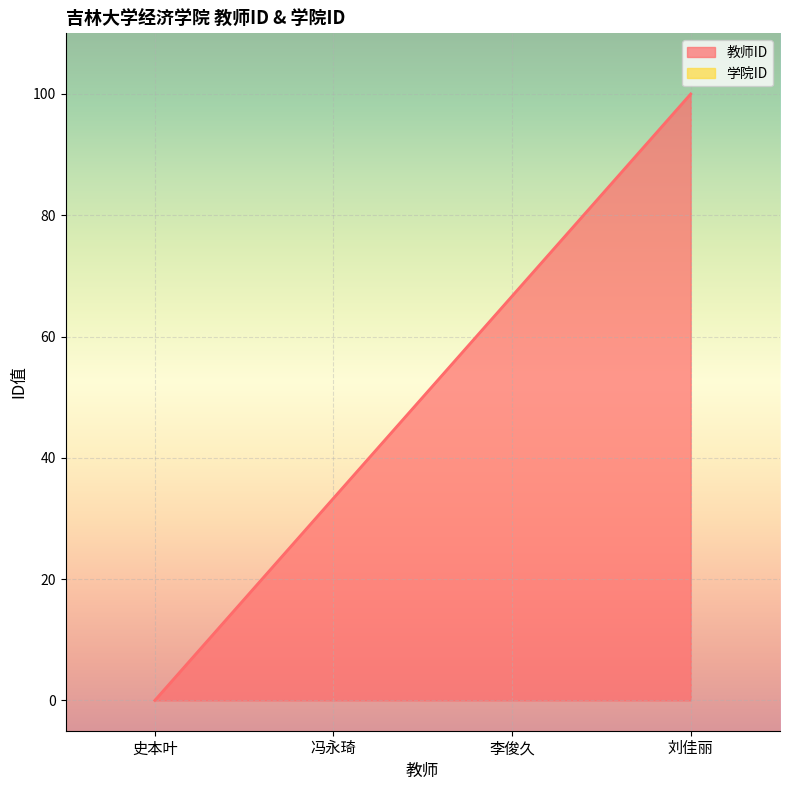

What is the sum of all values?

200.0